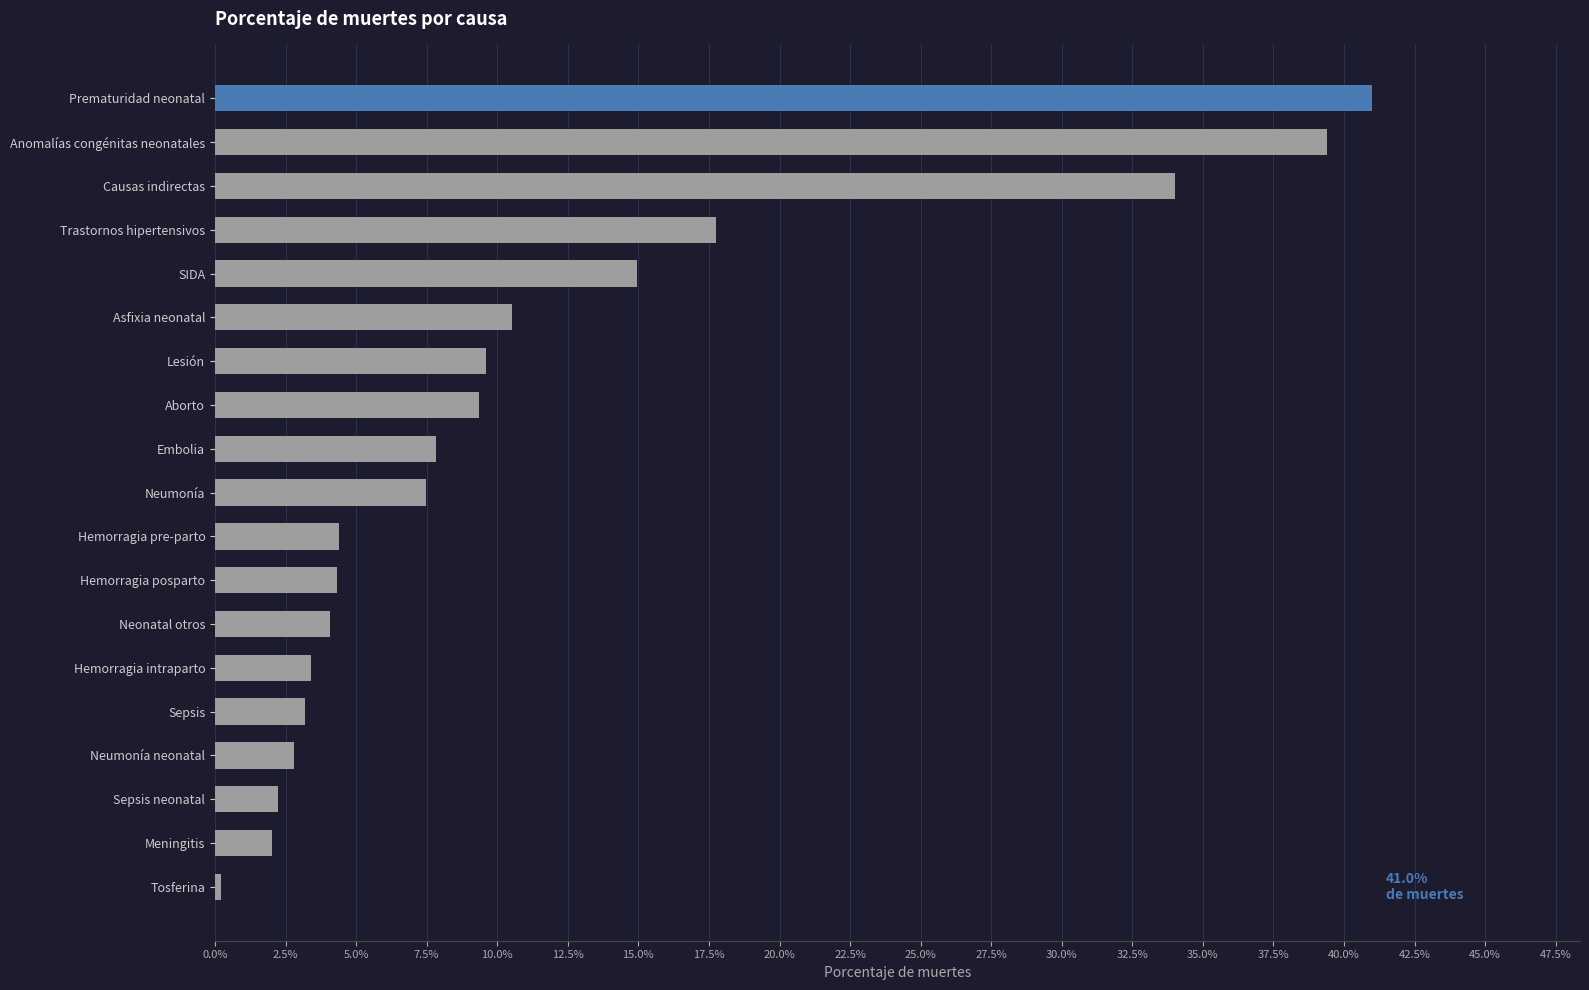

Are the bars horizontal?

Yes